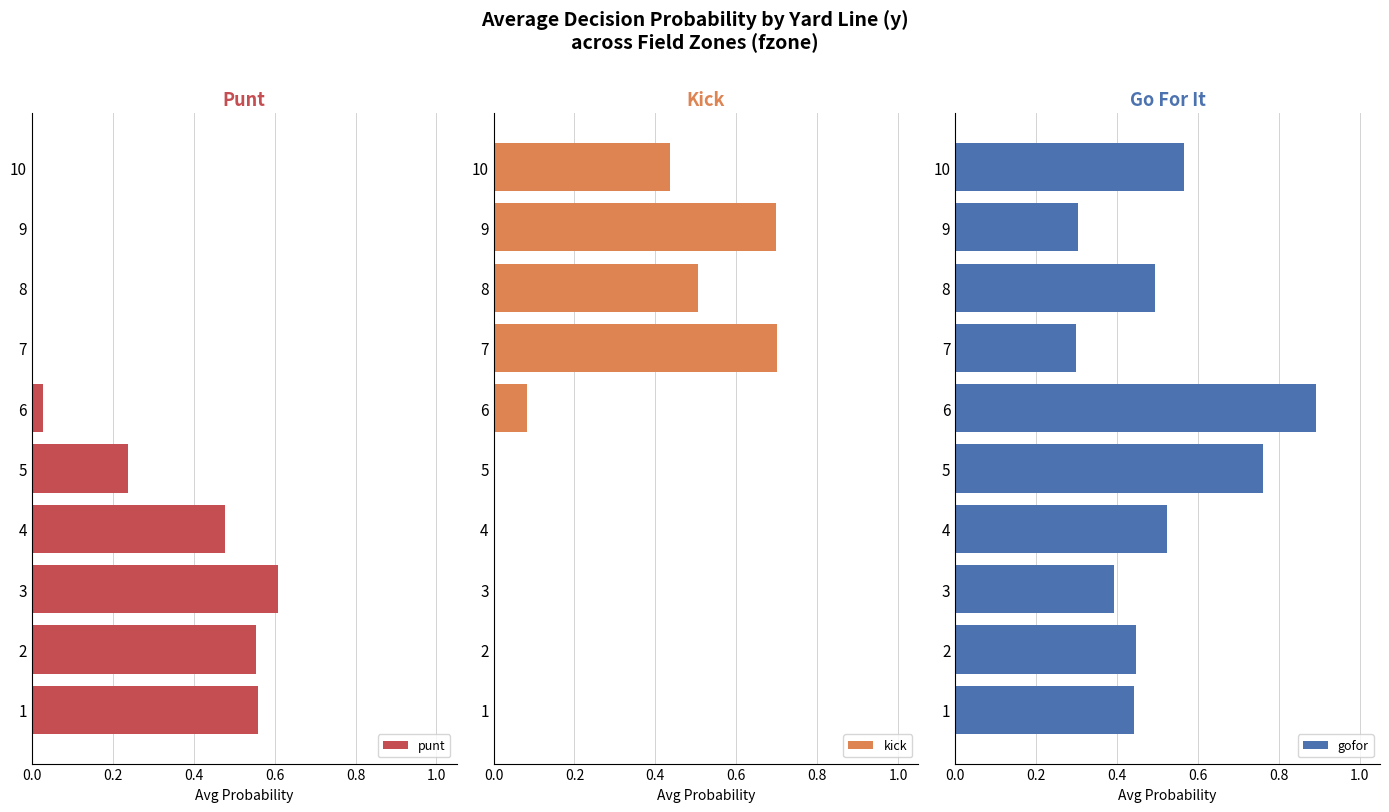

At which label does punt reach its peak?

3